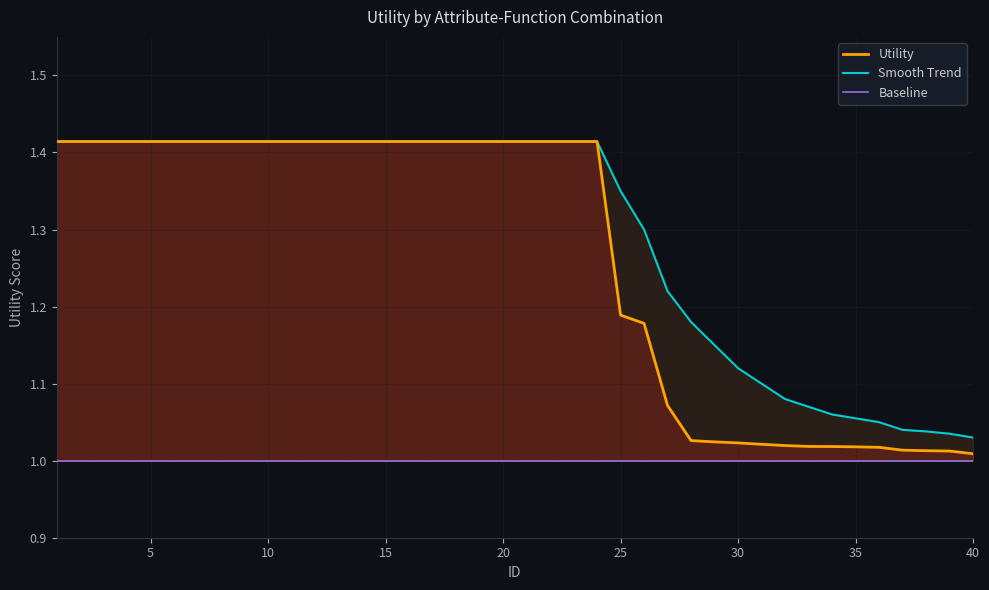

Which series has the largest total across all categories?

Smooth Trend